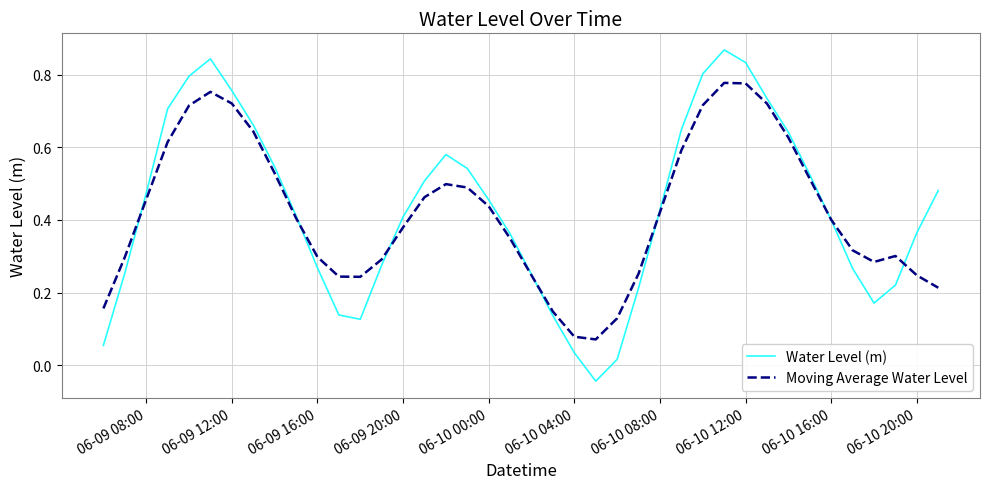

Rank the series by their maximum value, from highest to lowest.

Water Level (m), Moving Average Water Level